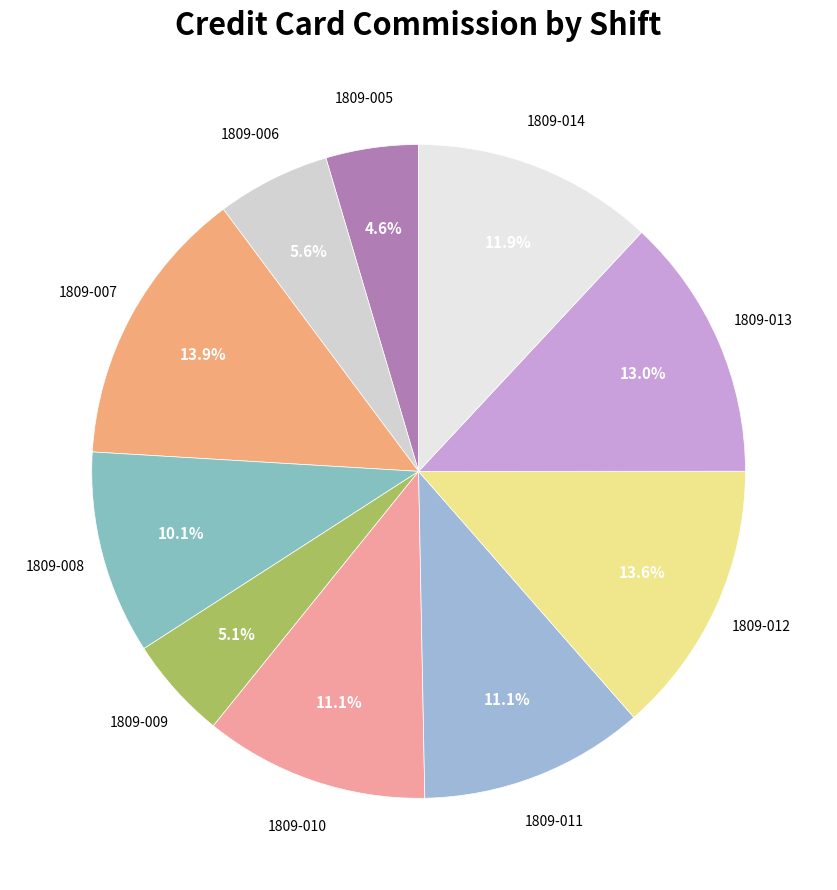

Is there any slice that represents more than half of the pie?

No